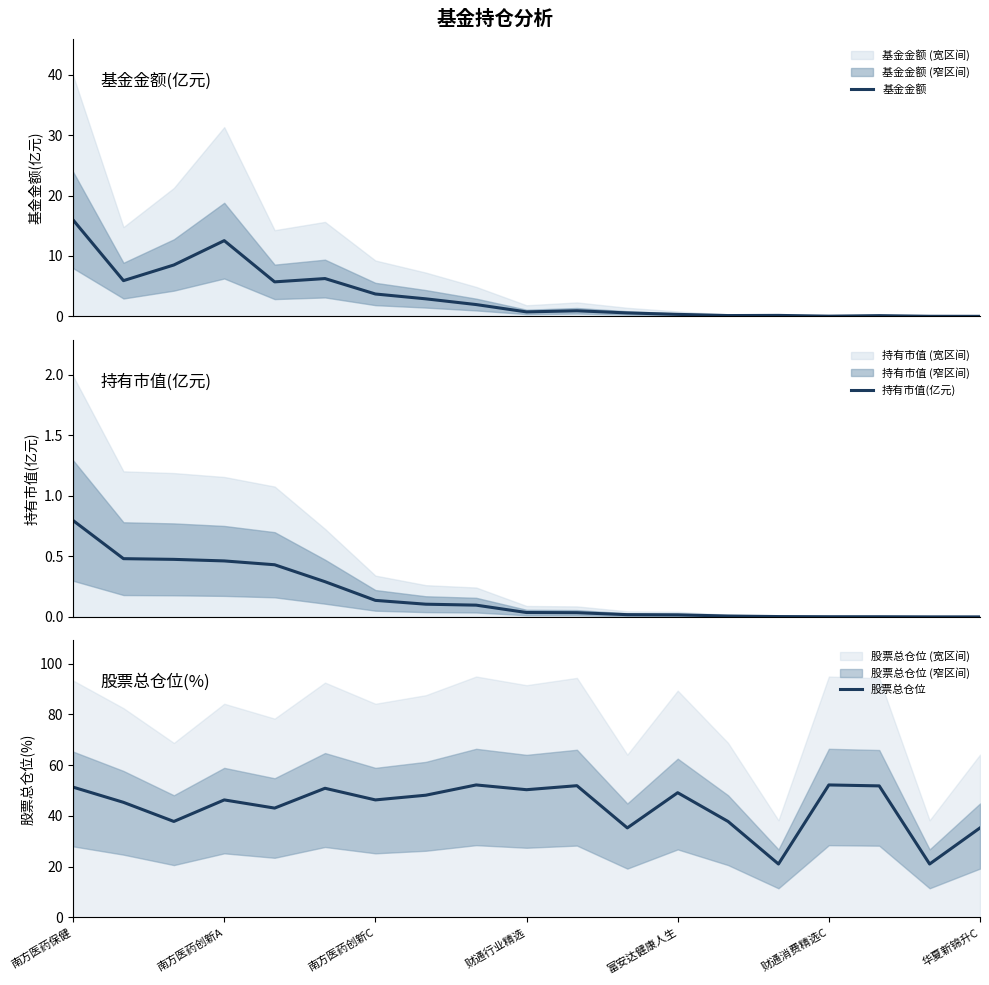

Is it true that 股票总仓位 equals 50.4 at 财通行业精选?

True